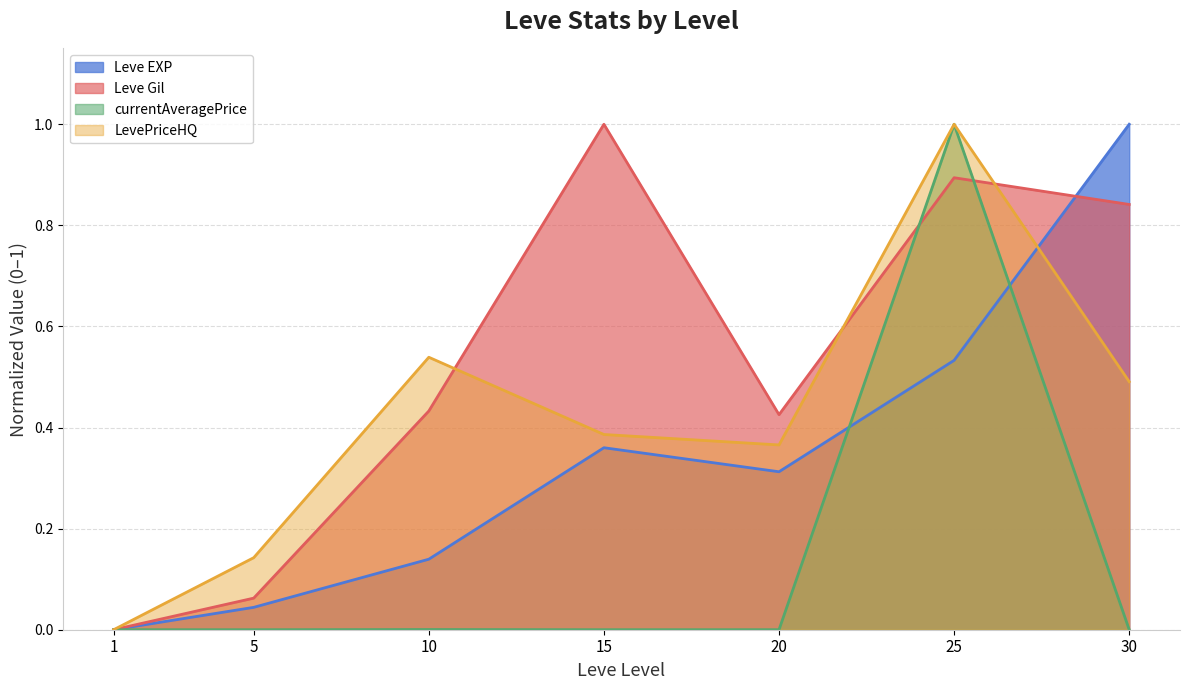

Reading left to right, transcribe all the data shown in this chart.

Leve EXP: 0.0	0.0	0.1	0.4	0.3	0.5	1.0
Leve Gil: 0.0	0.1	0.4	1.0	0.4	0.9	0.8
currentAveragePrice: 0.0	0.0	0.0	0.0	0.0	1.0	0.0
LevePriceHQ: 0.0	0.1	0.5	0.4	0.4	1.0	0.5